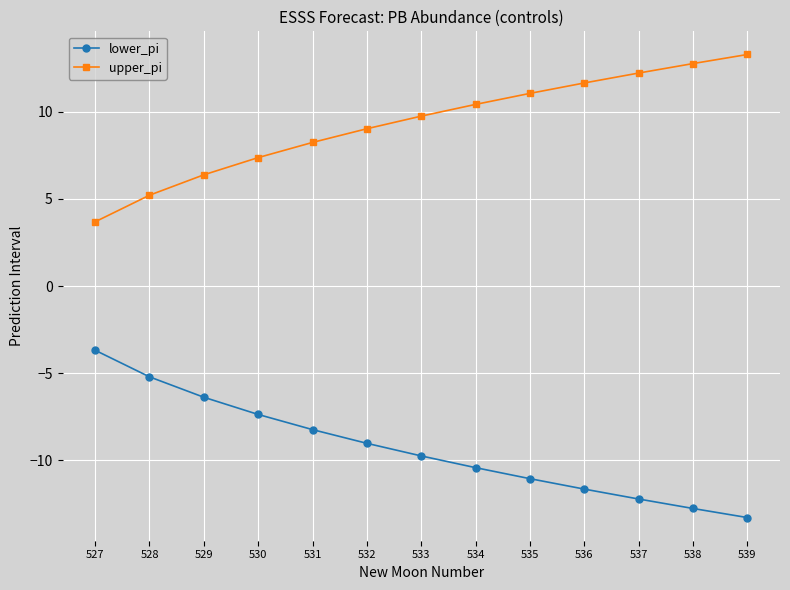

True or false: lower_pi and upper_pi cross at least once.

False